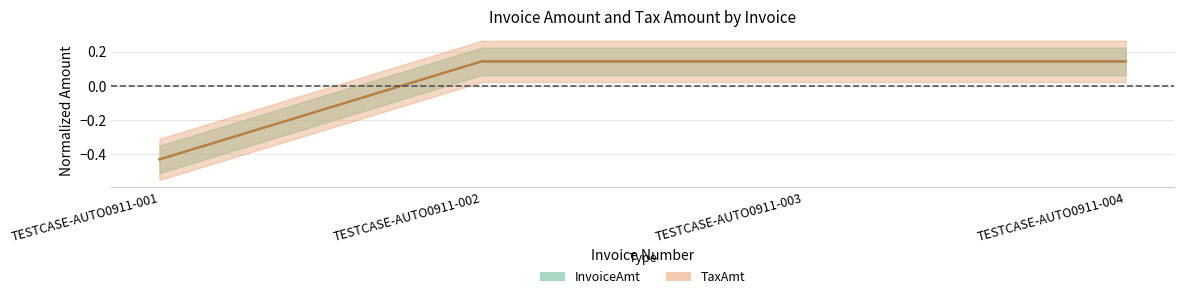

How many data points does each series have?

4